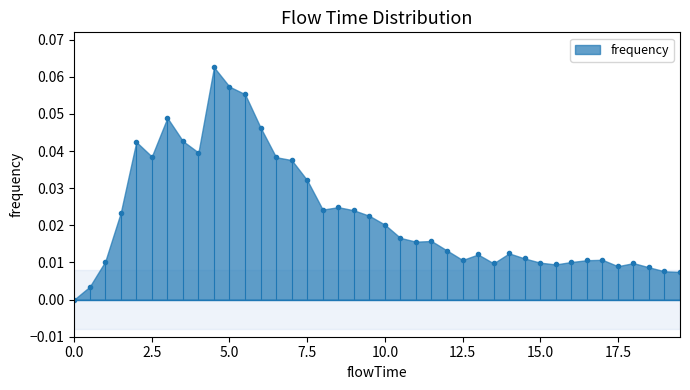

The value at 9.0 is 0.0. True or false?

False